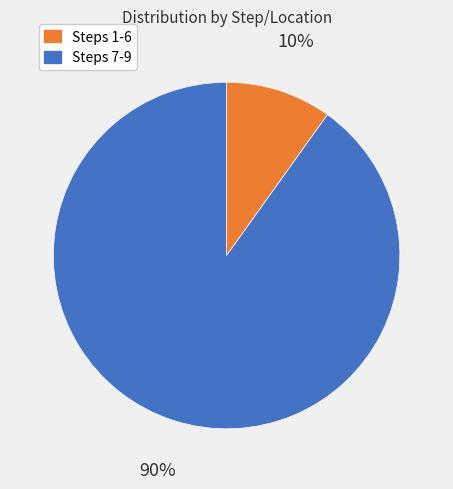

Does any single category account for the majority?

Yes